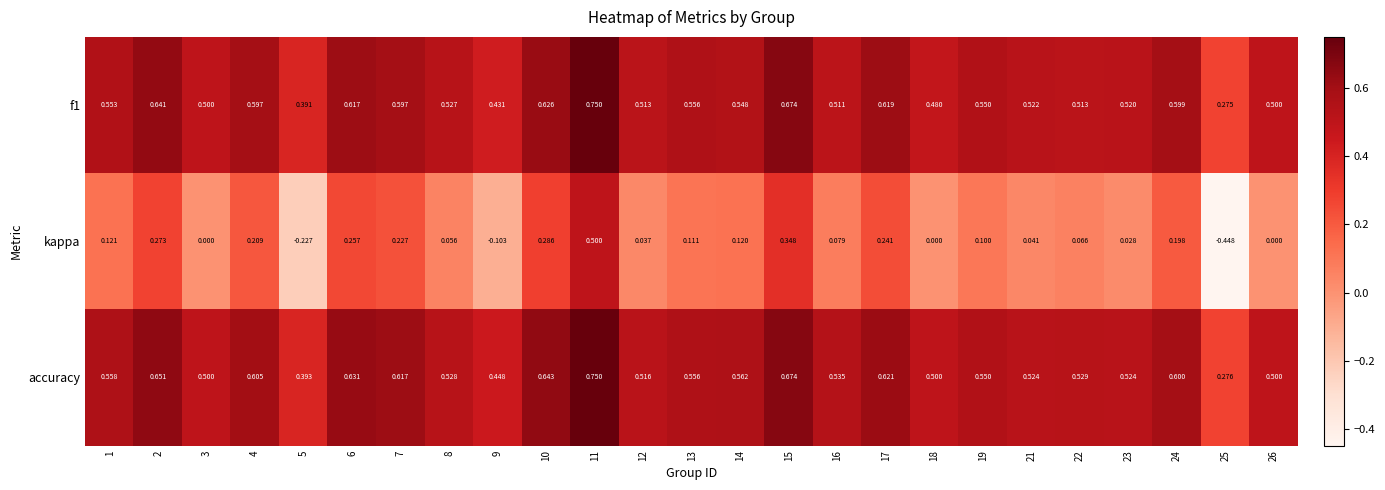

Is the value of f1 at 18 greater than the value of kappa at 23?

Yes